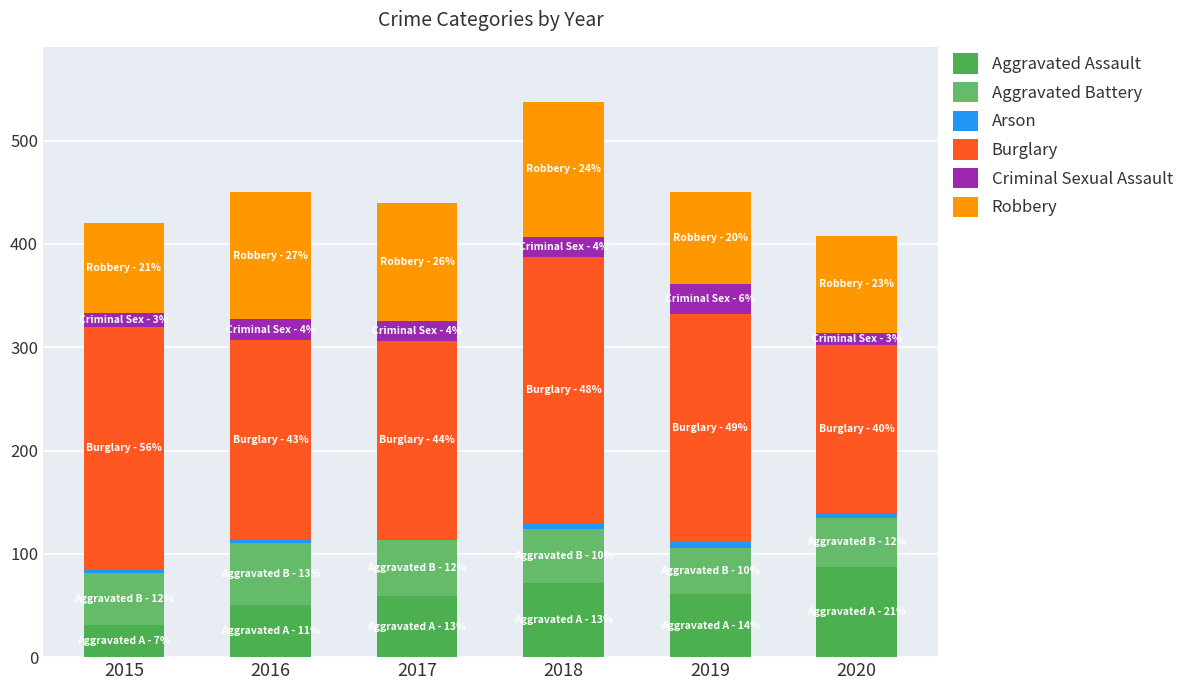

What are all the series names shown in the legend?

Aggravated Assault, Aggravated Battery, Arson, Burglary, Criminal Sexual Assault, Robbery